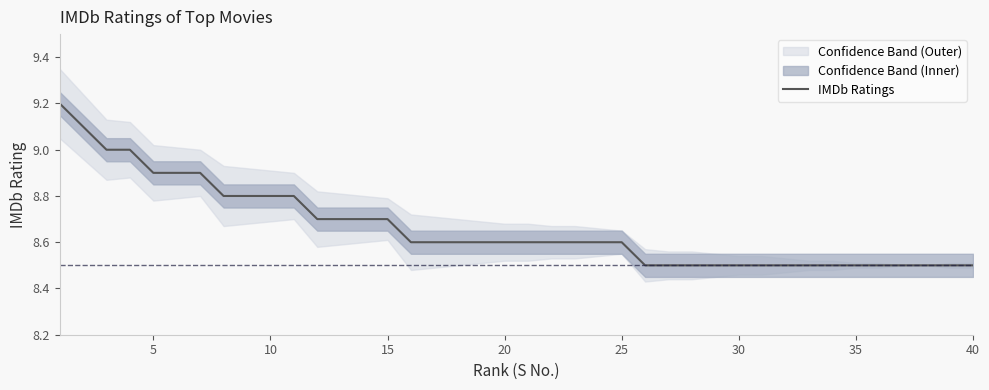

What is the minimum value for IMDb Ratings?

8.5